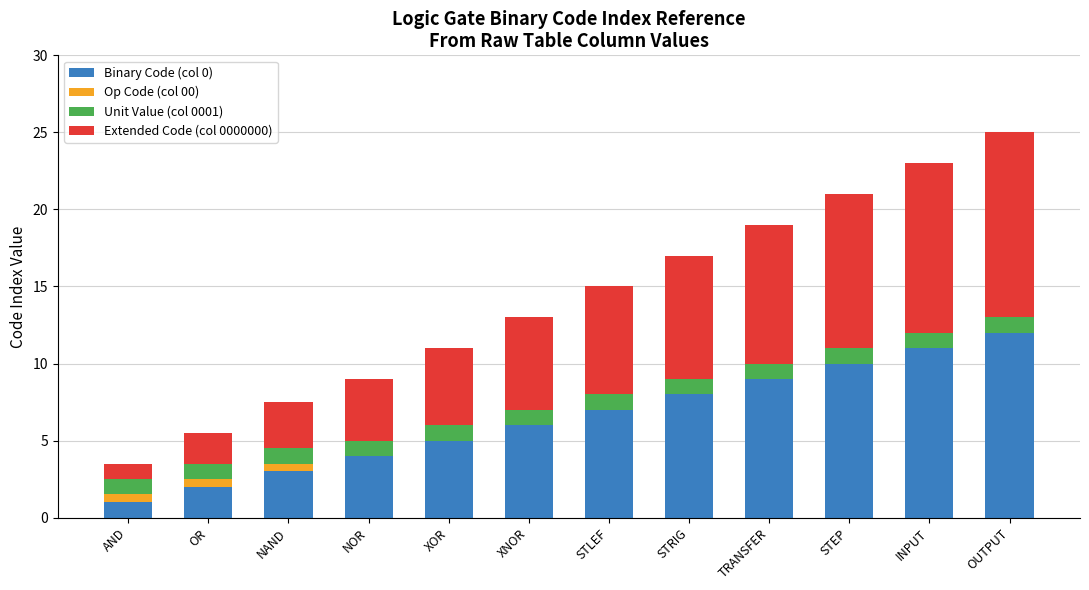

How many distinct data groups are displayed?

4